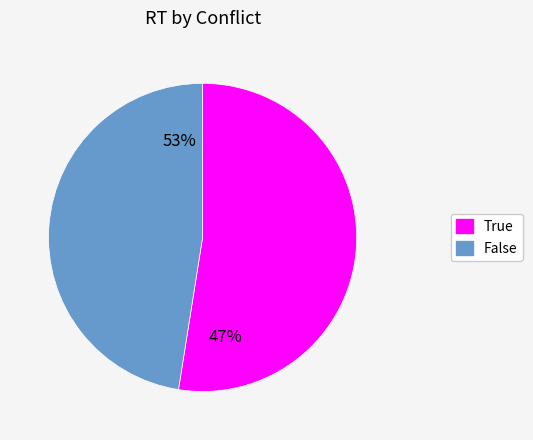

The True slice represents 46% of the pie. True or false?

False